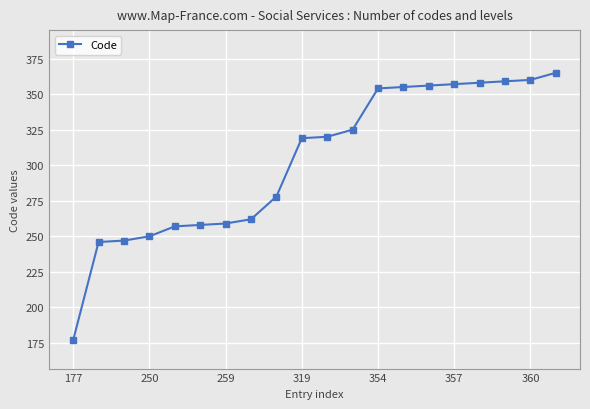

What is the value of the 14th point from the left?

355